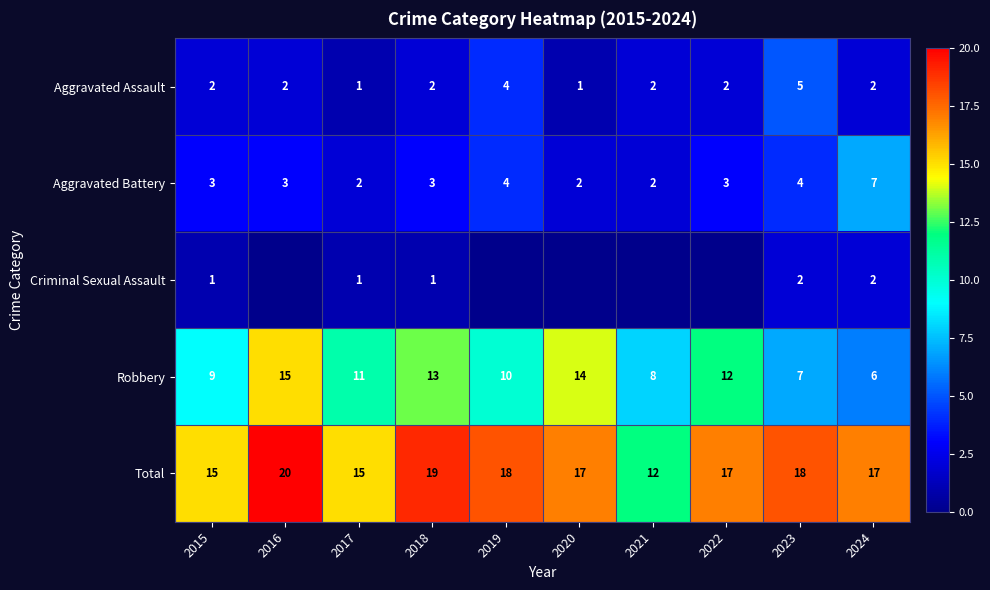

What is the difference between the Aggravated Battery values at 2020 and 2022?

1